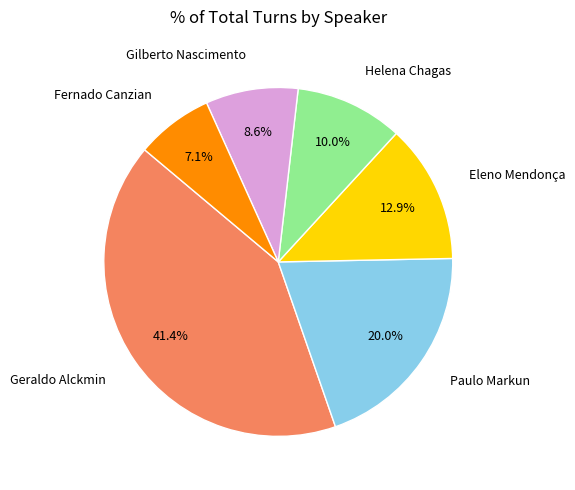

Do Paulo Markun and Eleno Mendonça together represent more than half of the pie?

No